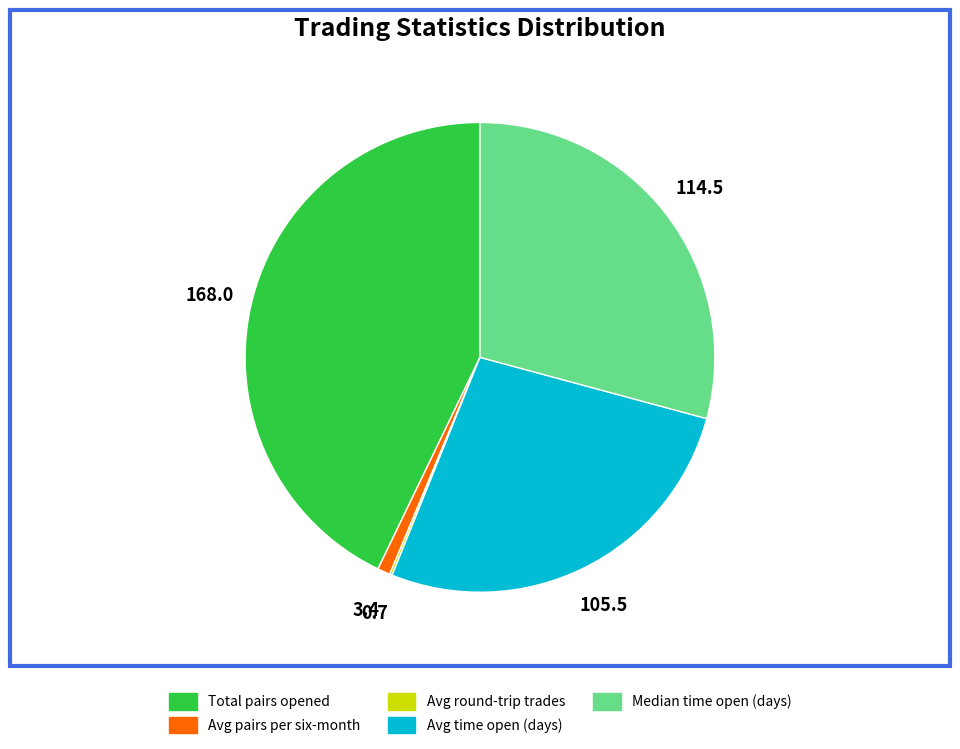

What is the ratio of the value at Median time open (days) to the value at Total pairs opened?

0.7